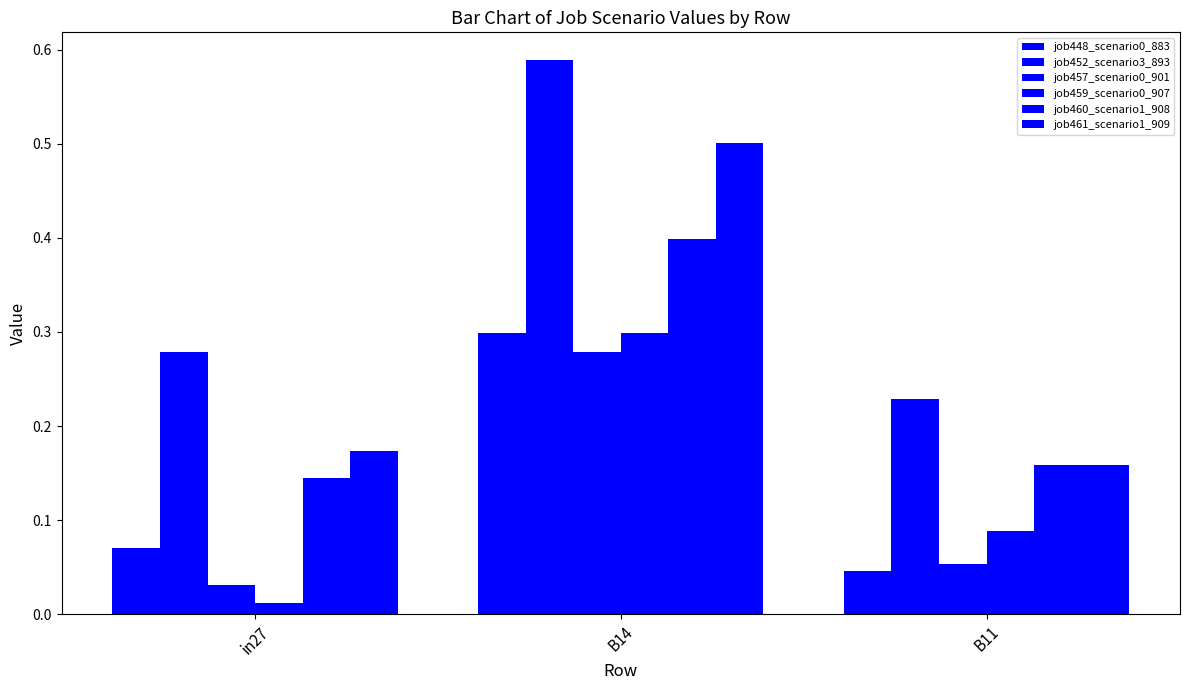

At which category is the sum across all series the highest?

B14